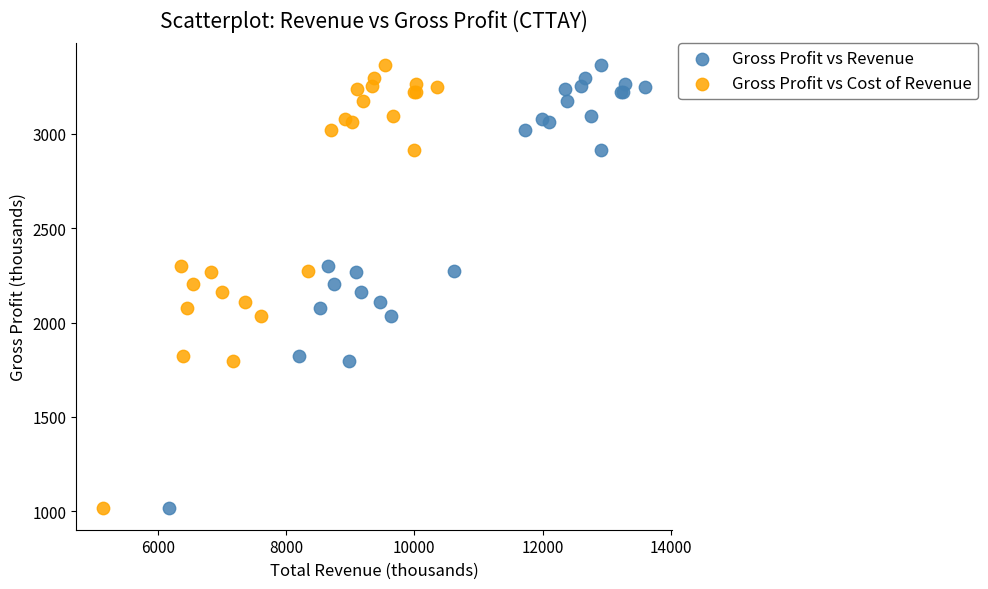

What are all the series names shown in the legend?

Gross Profit vs Revenue, Gross Profit vs Cost of Revenue